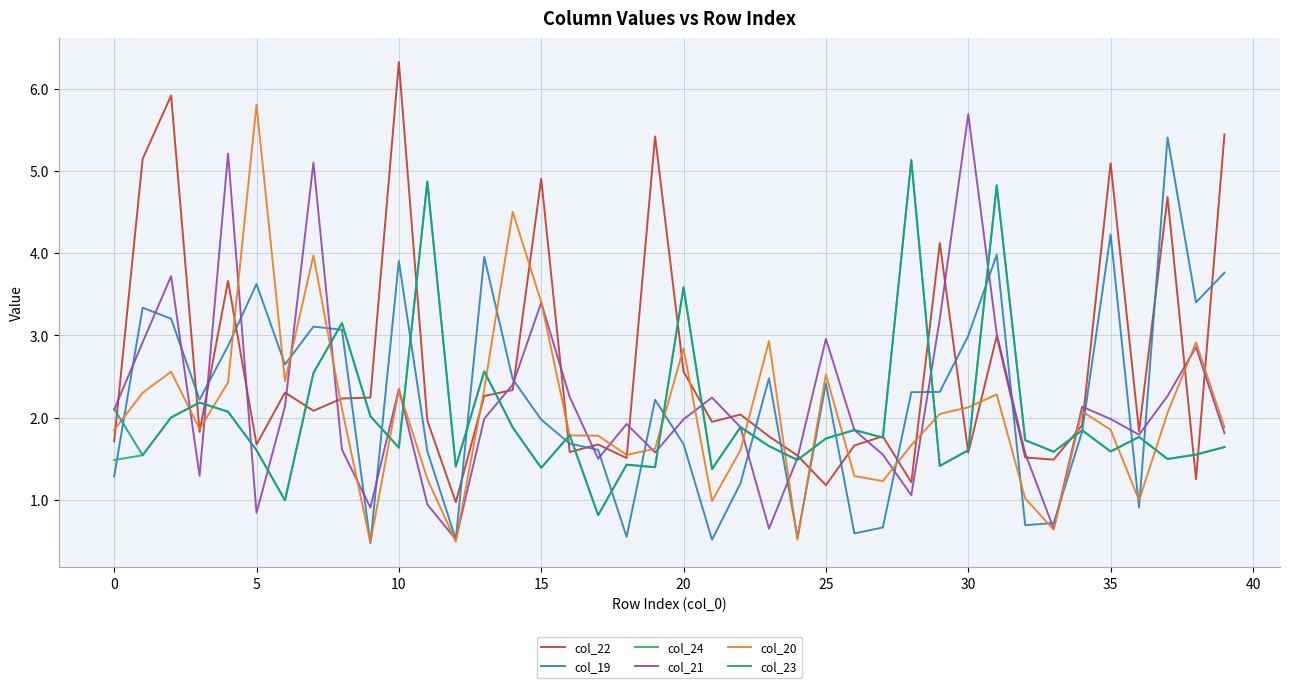

In col_19, how many points are higher than both neighbors (excluding endpoints)?

11